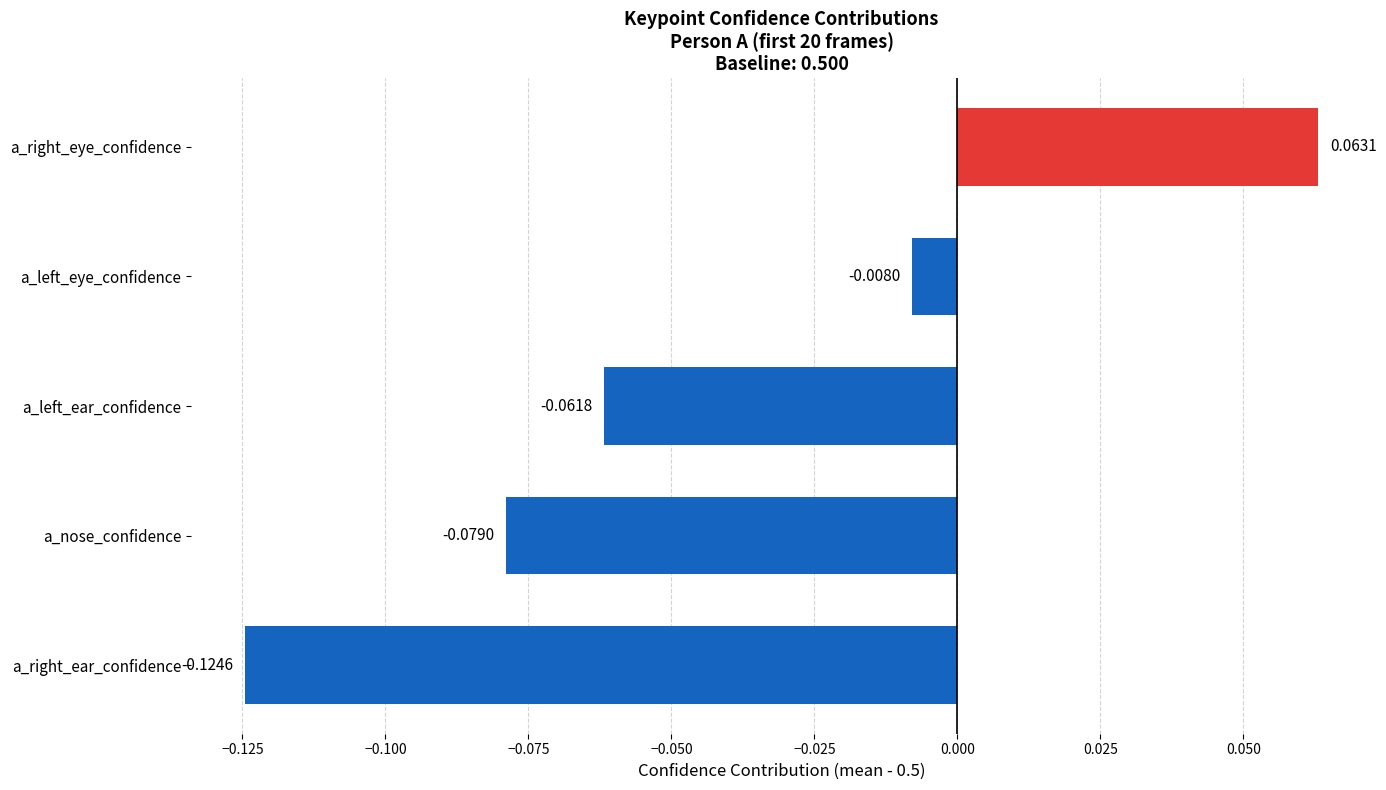

Rank the categories by value from lowest to highest.

a_right_ear_confidence, a_nose_confidence, a_left_ear_confidence, a_left_eye_confidence, a_right_eye_confidence